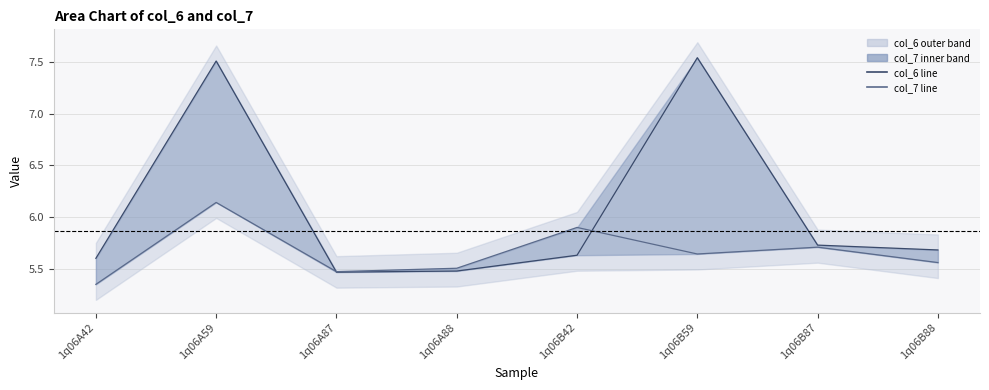

What position from the left is 1q06B88?

8